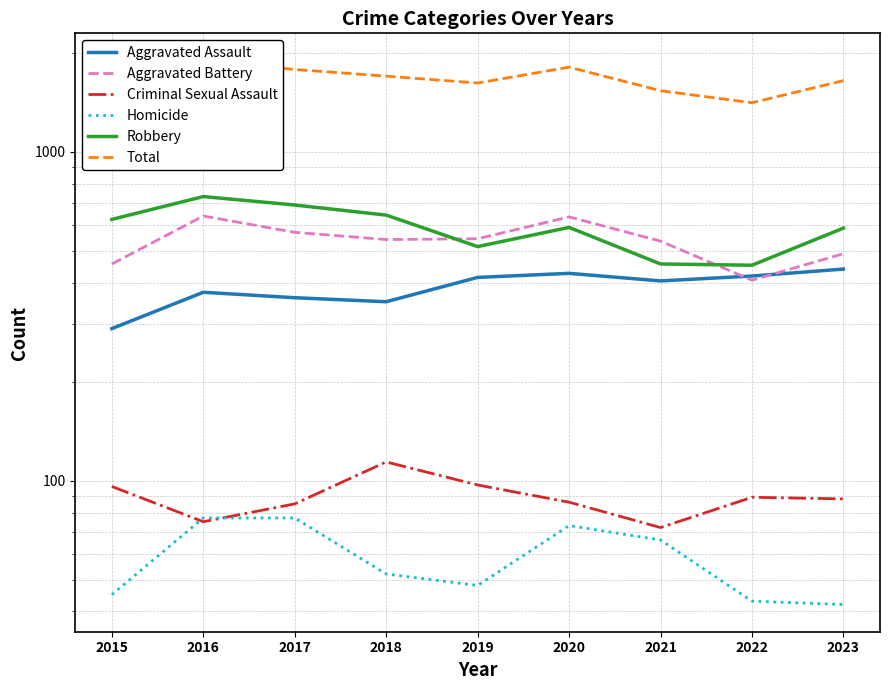

Where does the Homicide series first go above 52?

2016